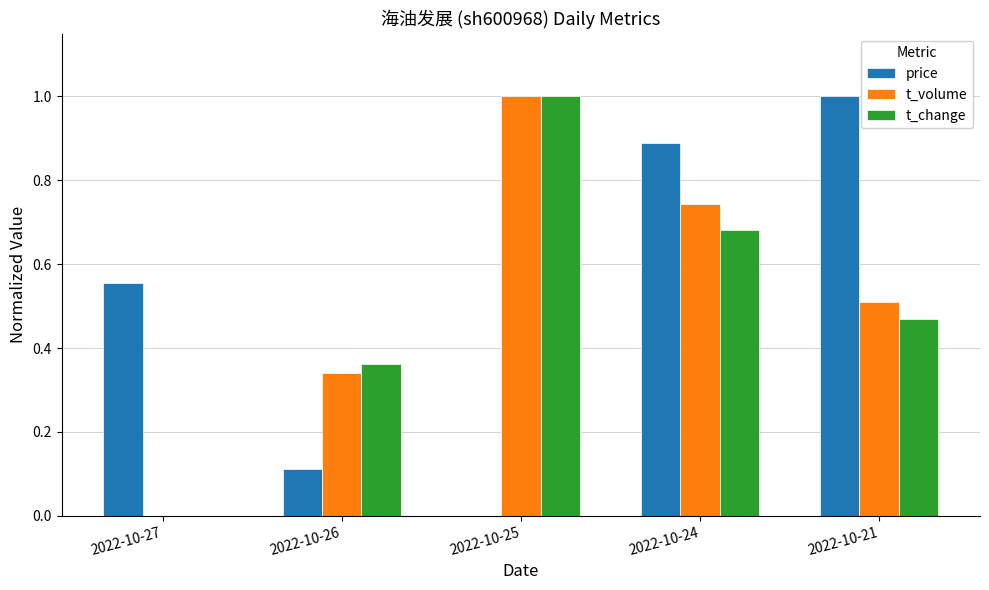

Is it true that price equals 0.9 at 2022-10-24?

True